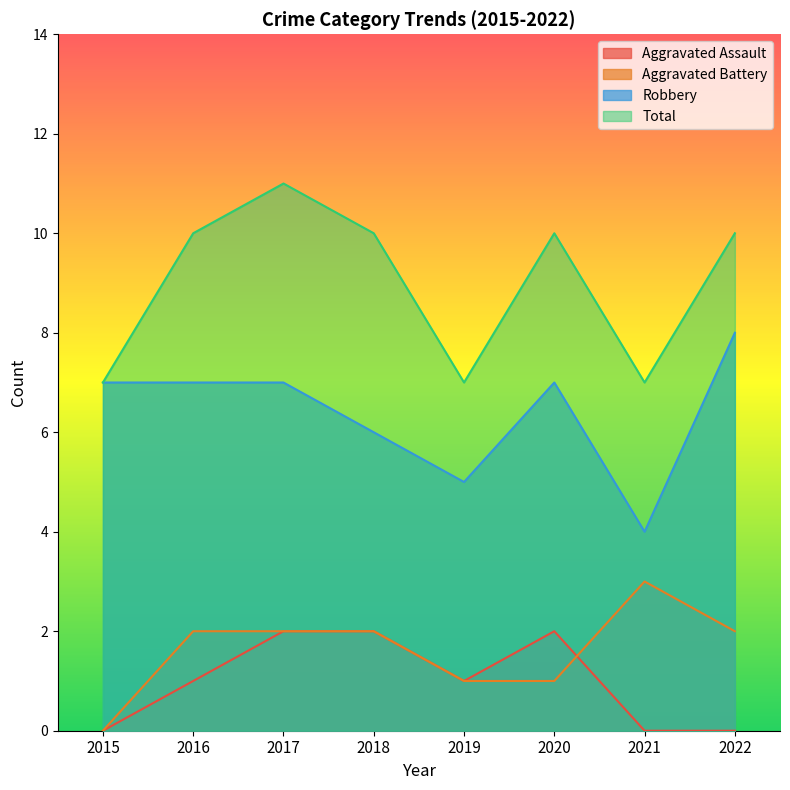

How many lines are shown in the chart?

4